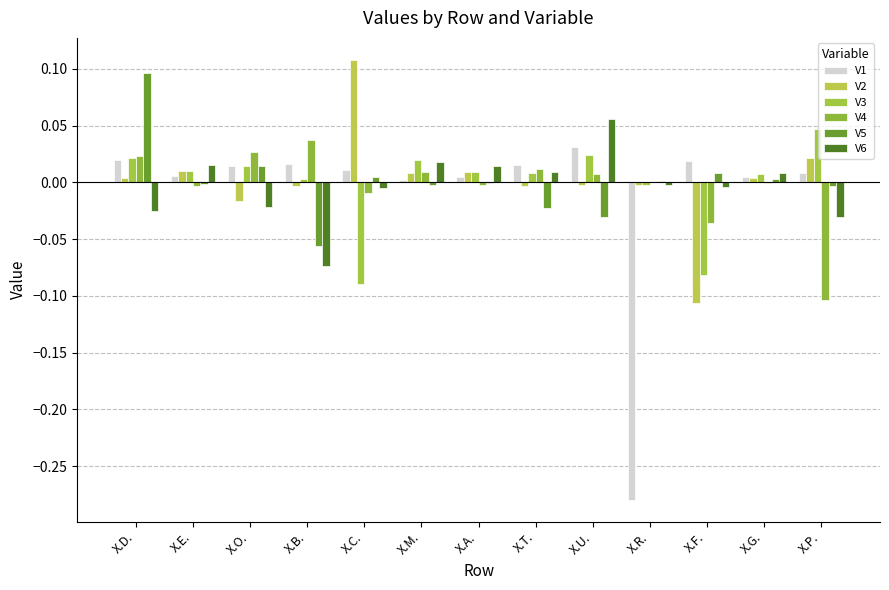

What is the label of the 8th bar from the right?

X.M.